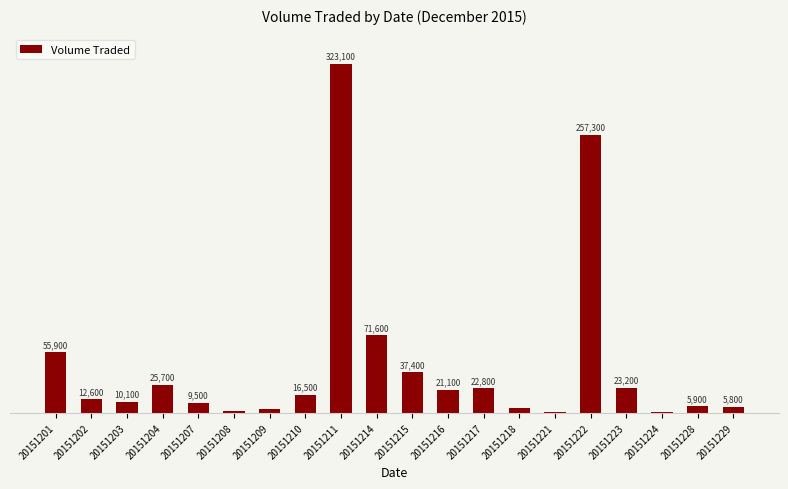

What is the difference between the maximum and minimum values?

322800